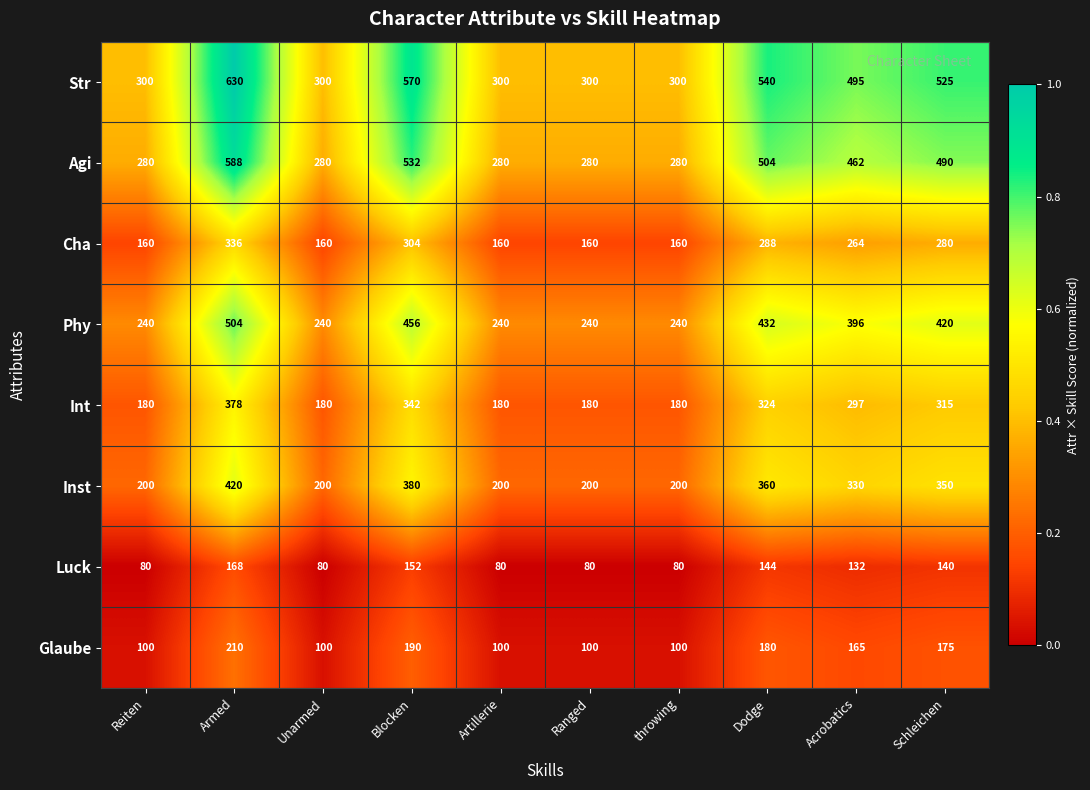

At which label does Inst first exceed 330?

Armed